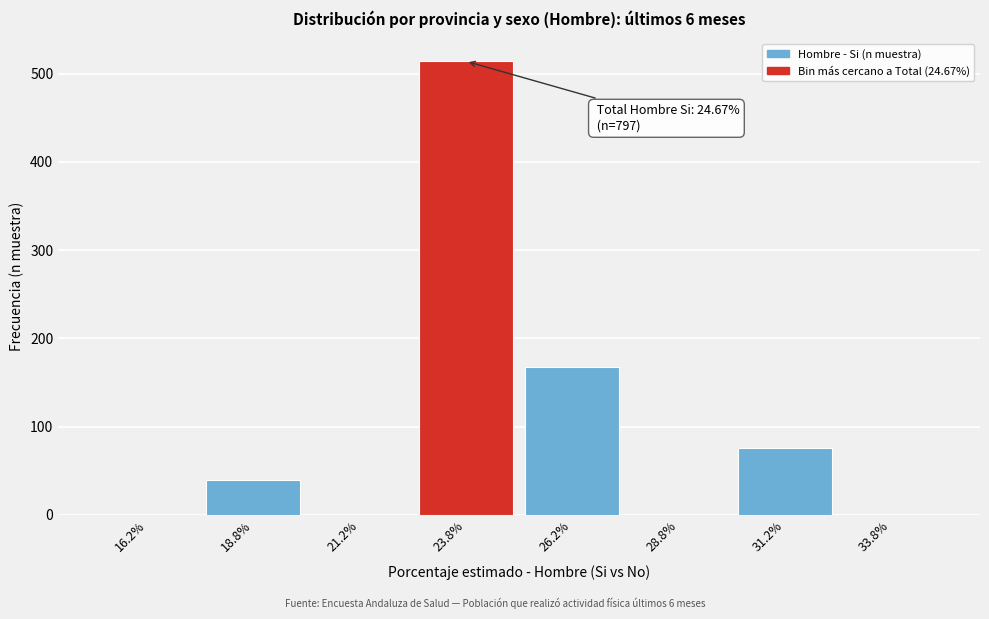

Reading left to right, extract all data points from this chart.

16.2%=0	18.8%=39	21.2%=0	23.8%=514	26.2%=168	28.8%=0	31.2%=76	33.8%=0